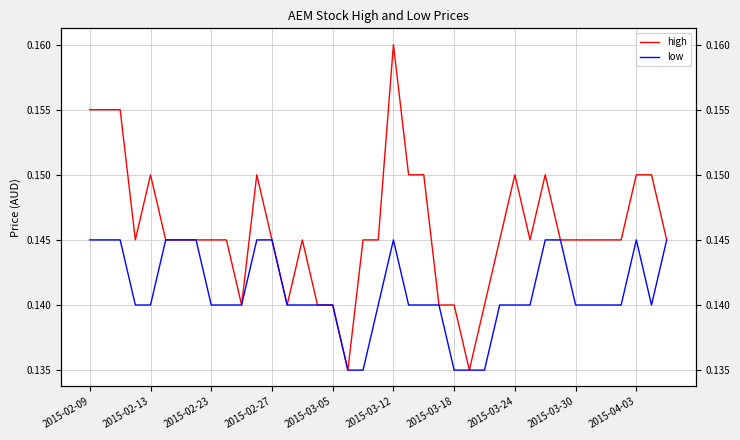

What value does the high series have at 2015-03-24?

0.1